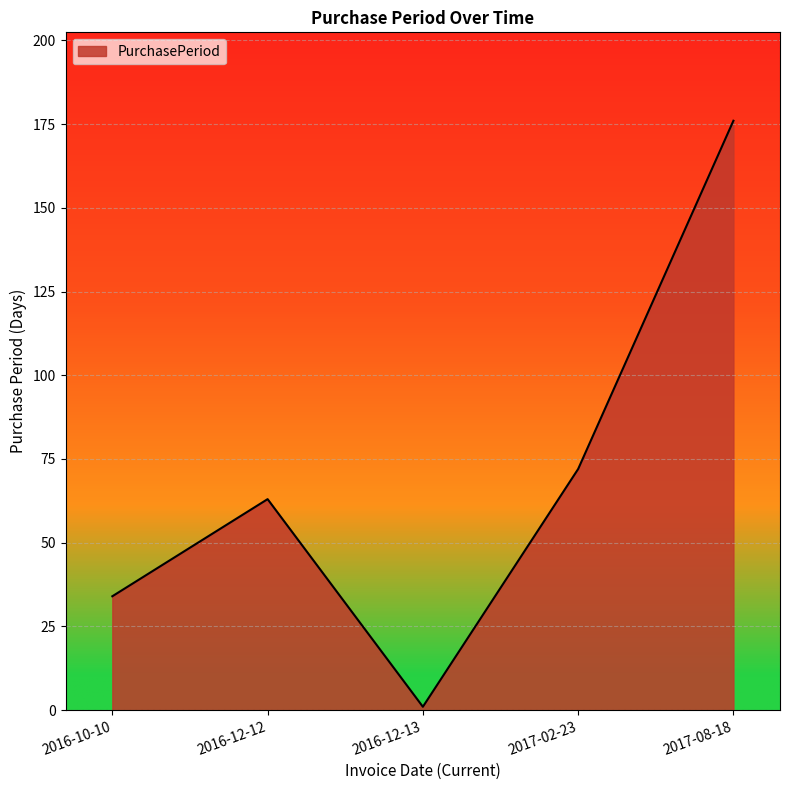

List the labels in order of value, largest first.

2017-08-18, 2017-02-23, 2016-12-12, 2016-10-10, 2016-12-13